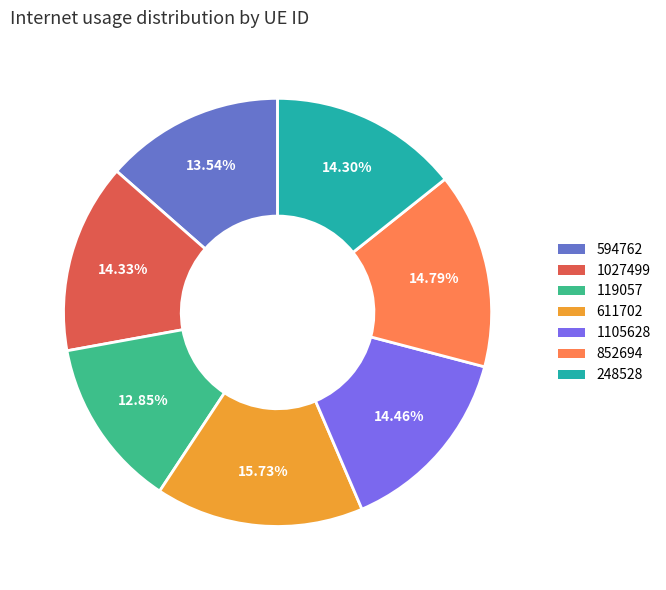

Which category has the smallest portion of the pie?

119057